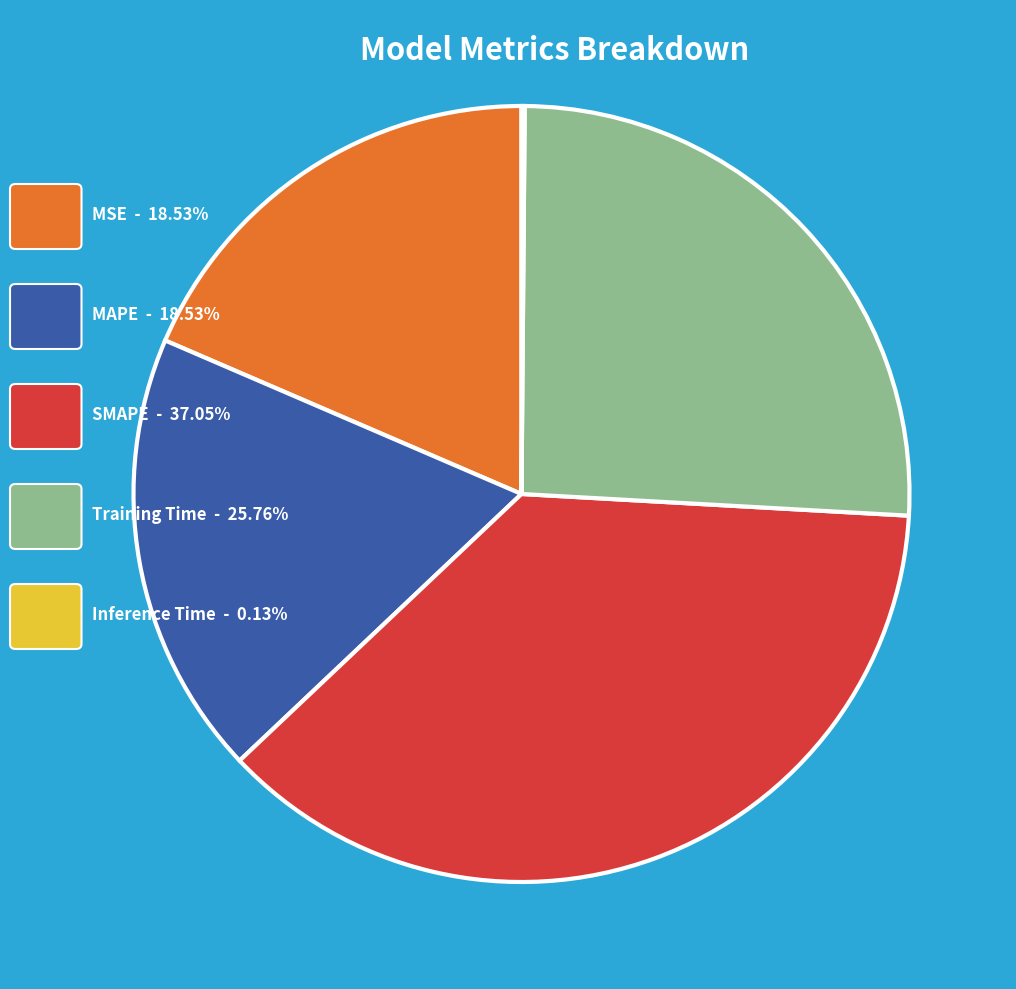

Does any single category account for the majority?

No